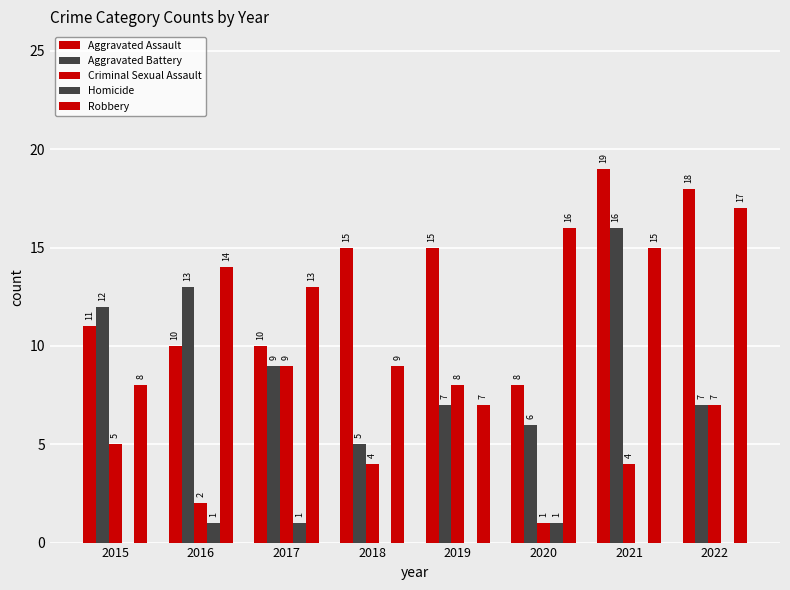

What is the approximate value of Aggravated Assault at 2017?

10